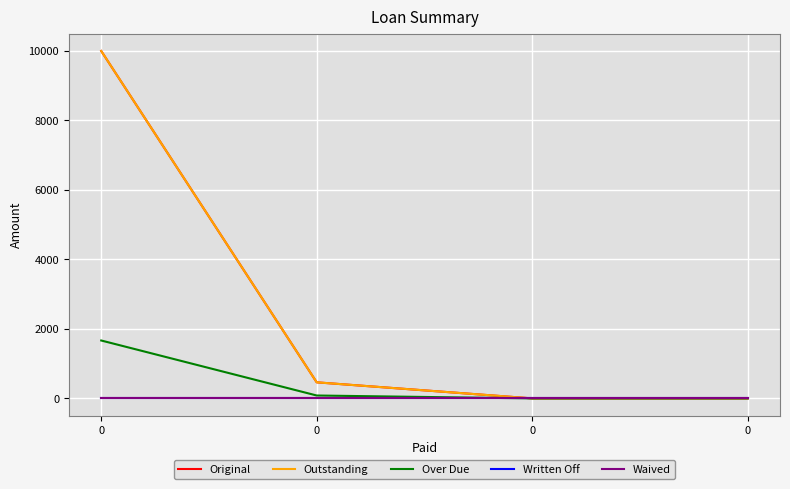

List the series in order of their peak value, lowest first.

Written Off, Waived, Over Due, Original, Outstanding